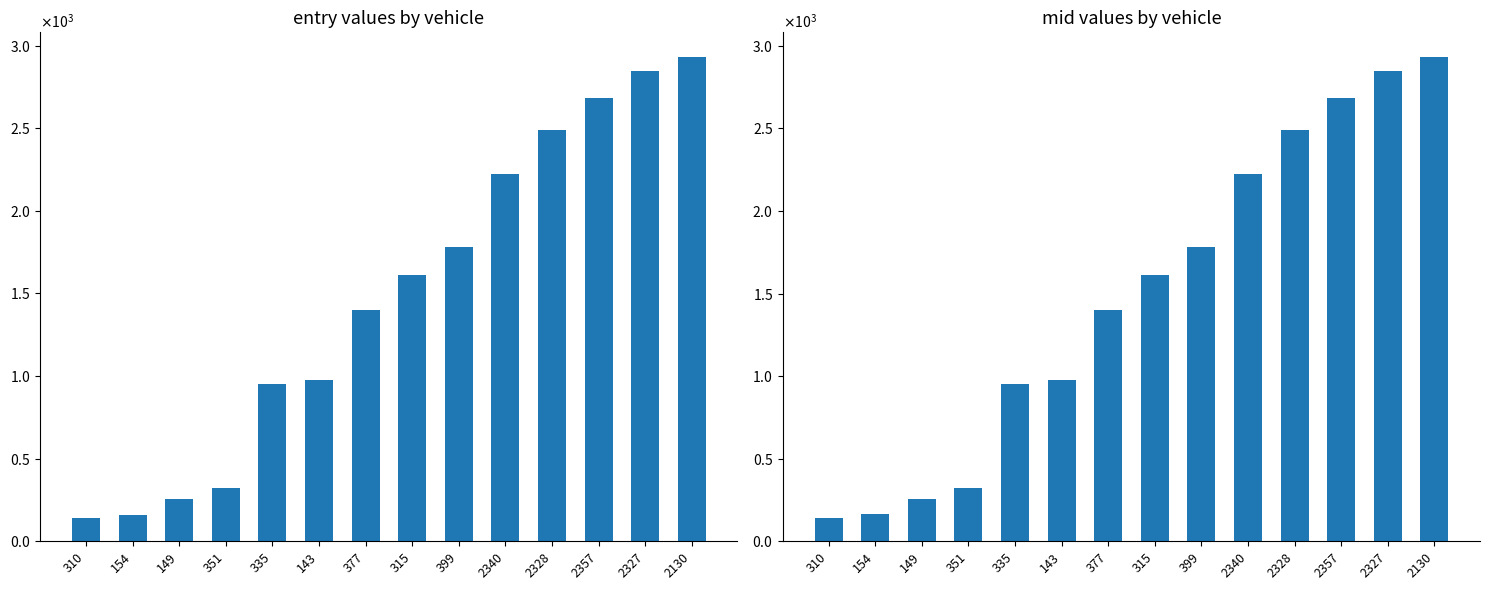

Between 399 and 2130, which series saw the biggest shift?

mid